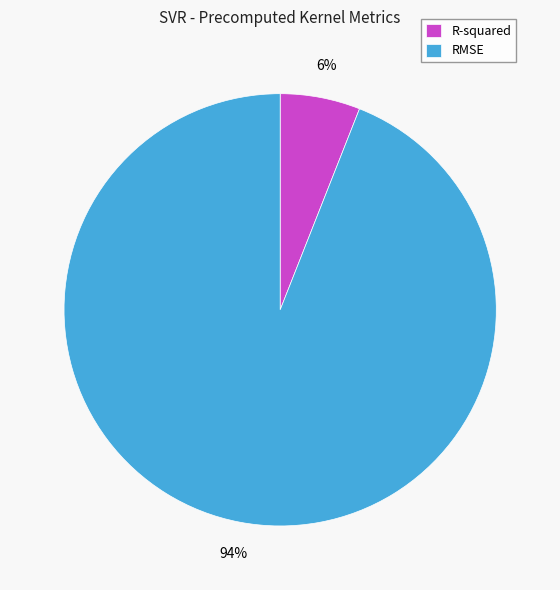

Which category has the smallest portion of the pie?

R-squared